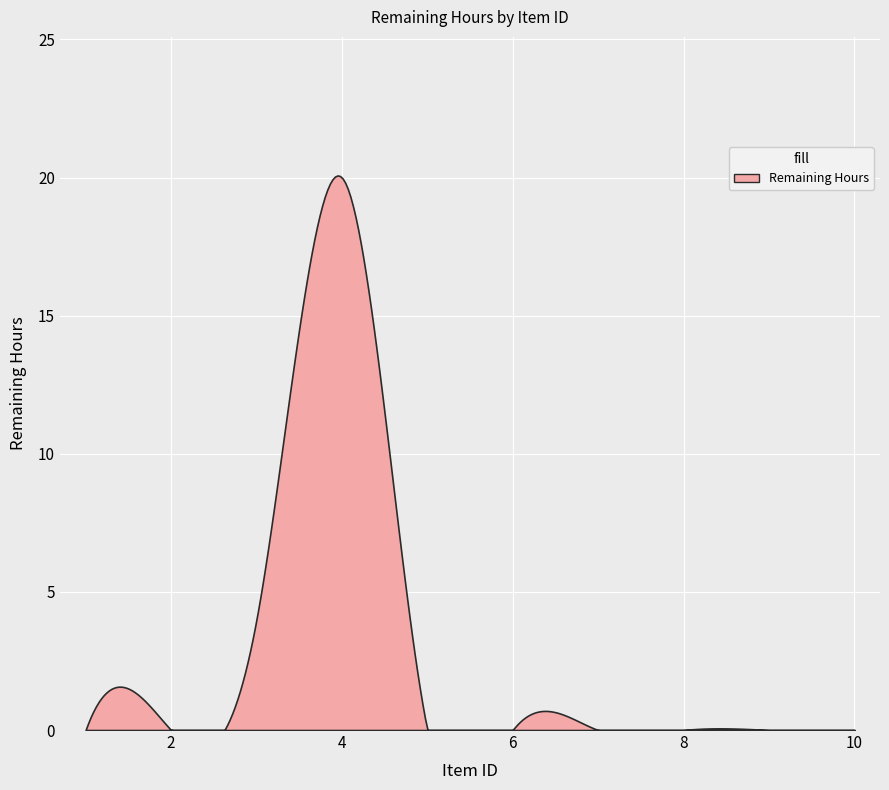

At which label is the value closest to 10?

3